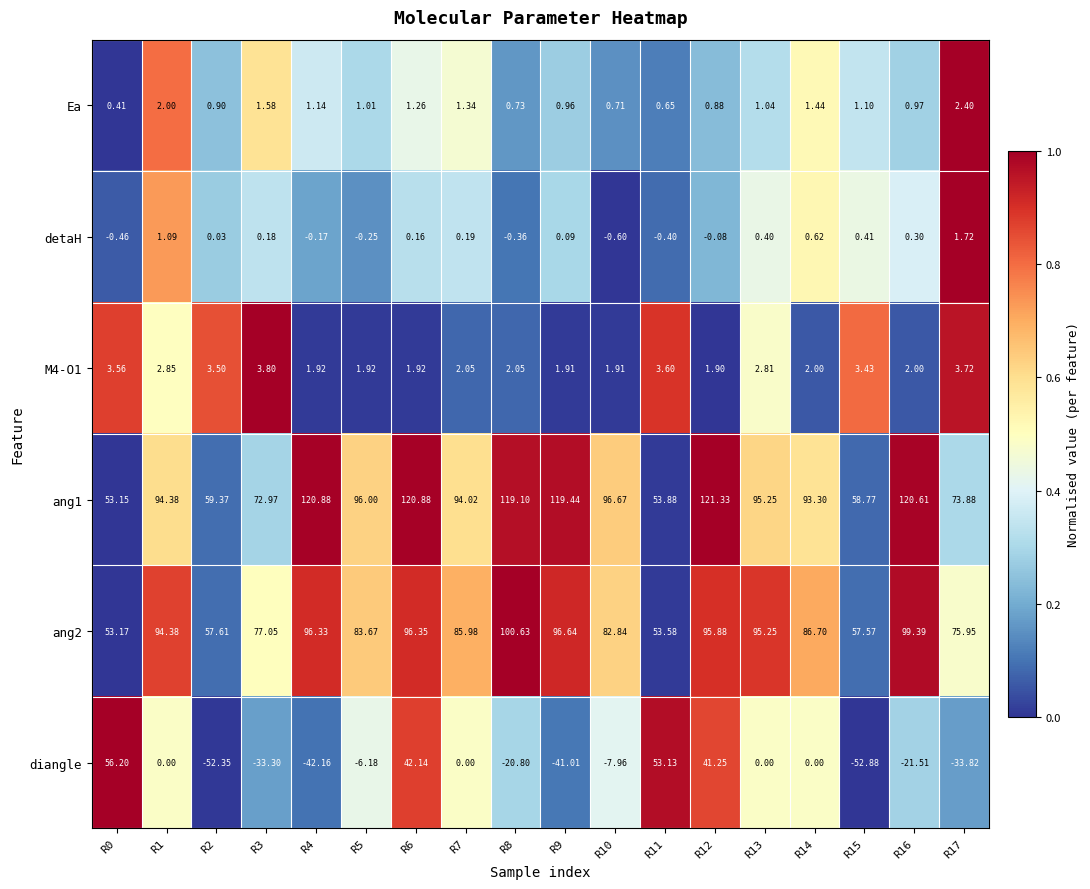

Which series has the widest spread of values?

diangle